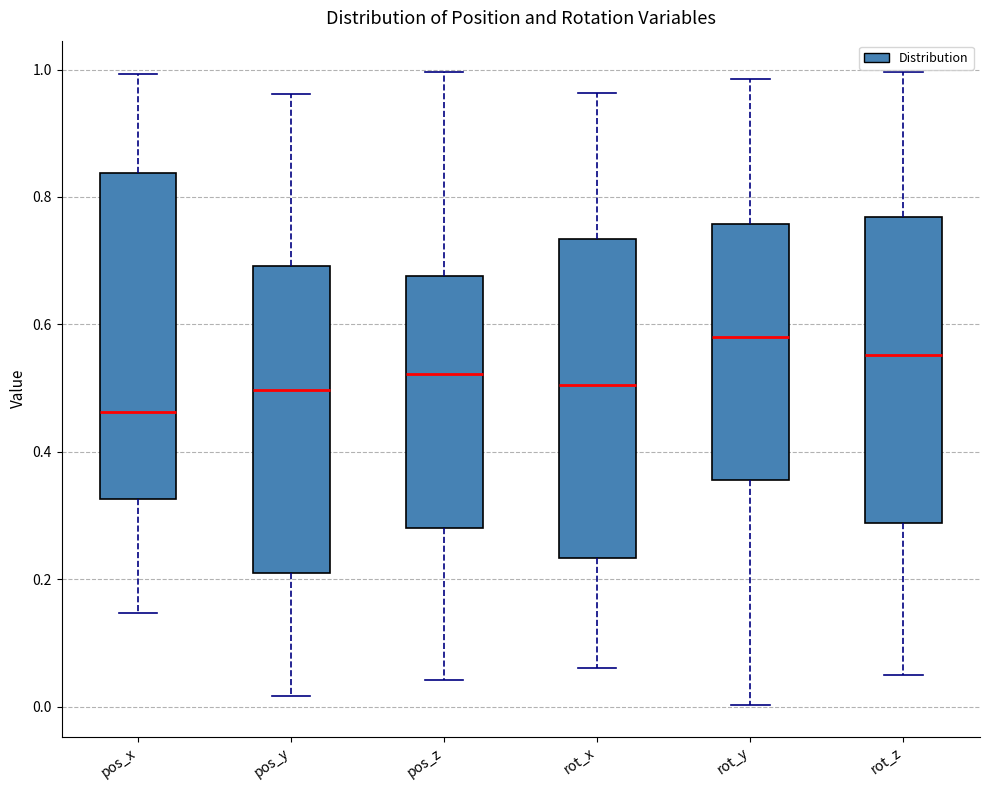

Which box has the highest median line?

rot_y